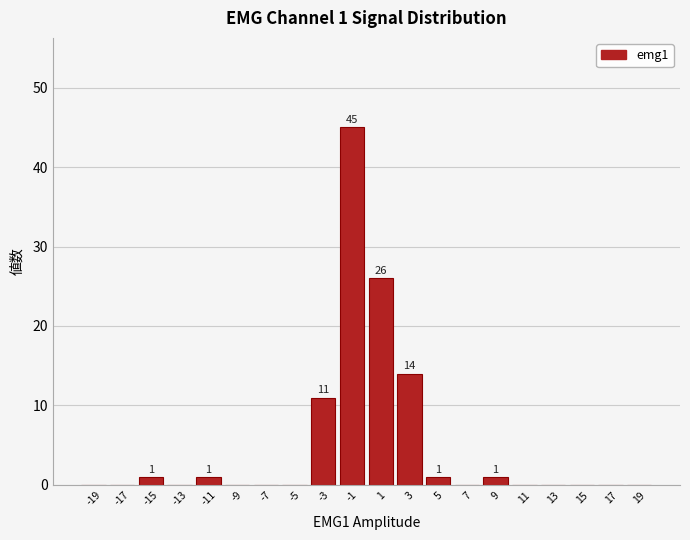

Over which range of the x-axis is the bar tallest?

-2 to 0